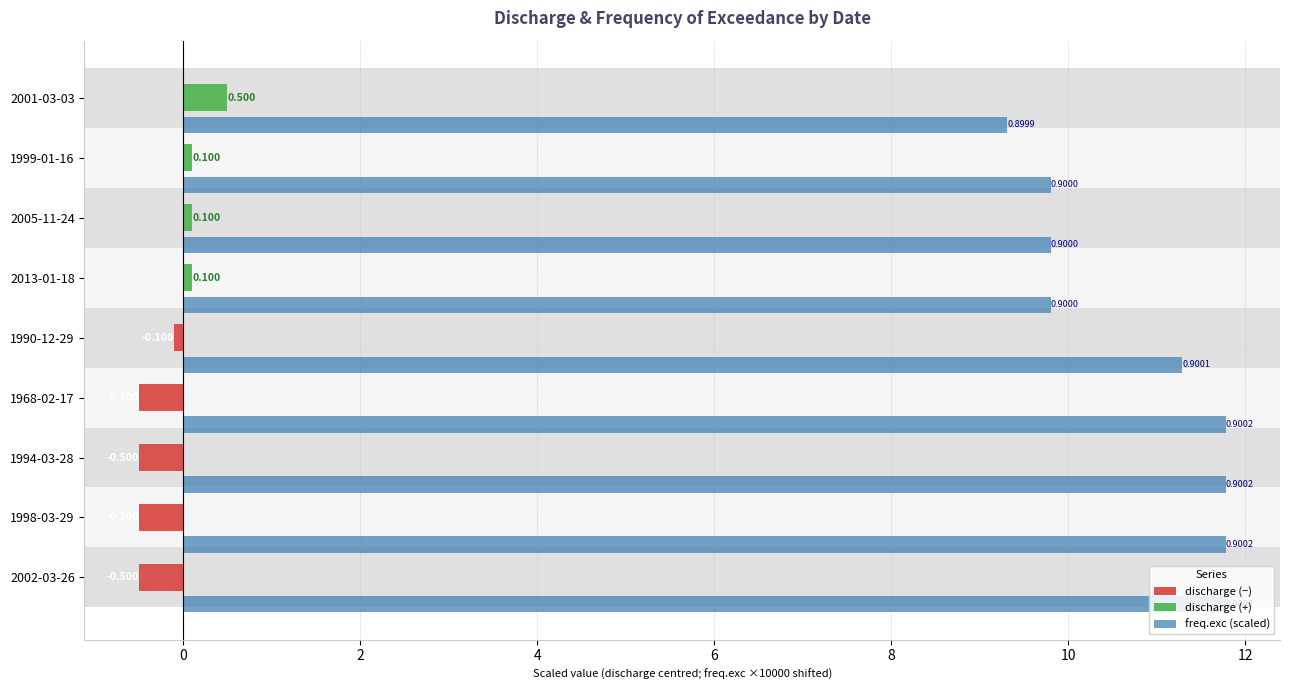

Reading left to right, extract all data points from this chart.

discharge (−): 0.0	0.0	0.0	0.0	-0.1	-0.5	-0.5	-0.5	-0.5
discharge (+): 0.5	0.1	0.1	0.1	0.0	0.0	0.0	0.0	0.0
freq.exc (scaled): 9.3	9.8	9.8	9.8	11.3	11.8	11.8	11.8	11.8